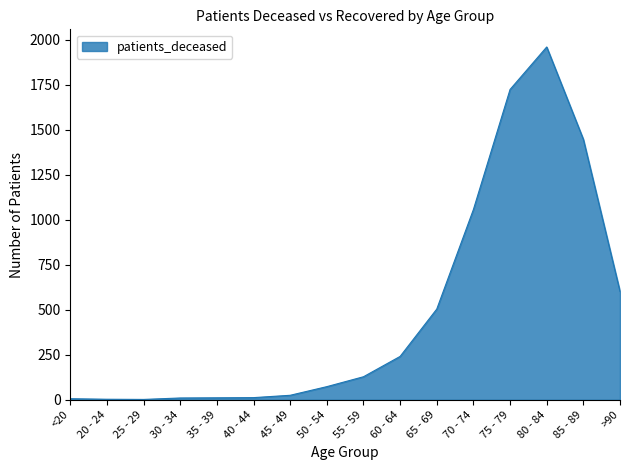

Where is the data nearest to the value 981?

70 - 74